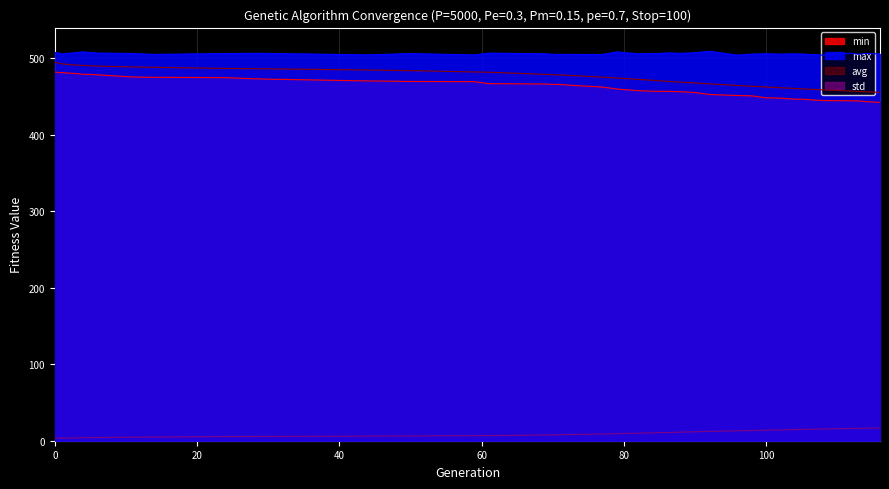

At which label is std closest to 9?

79